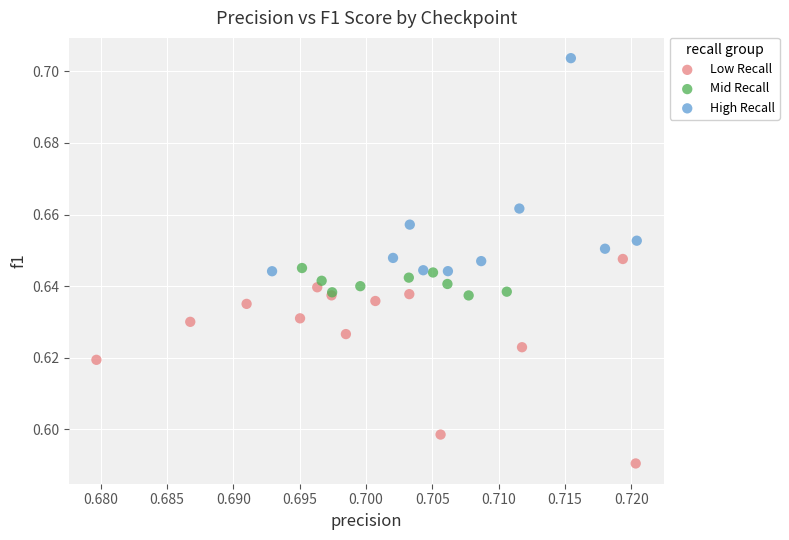

Which series contains the highest Y value?

High Recall